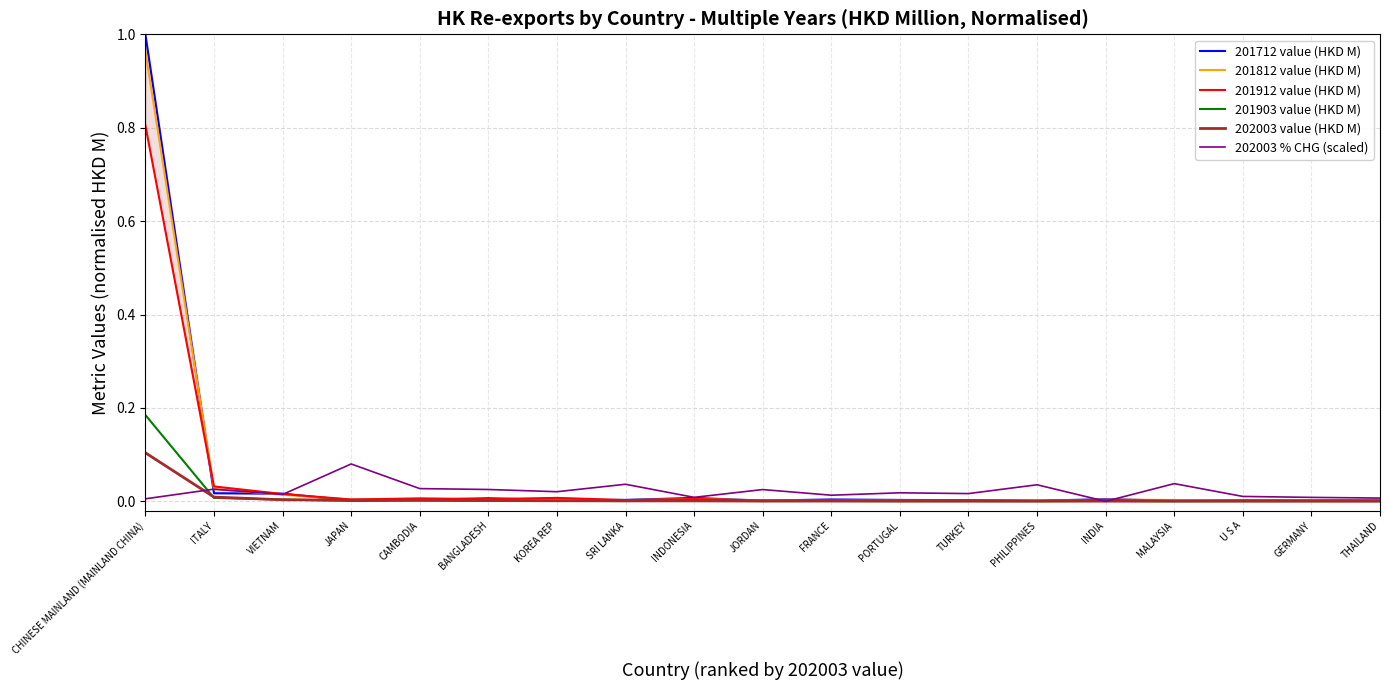

What is the label of the 8th point from the left?

SRI LANKA